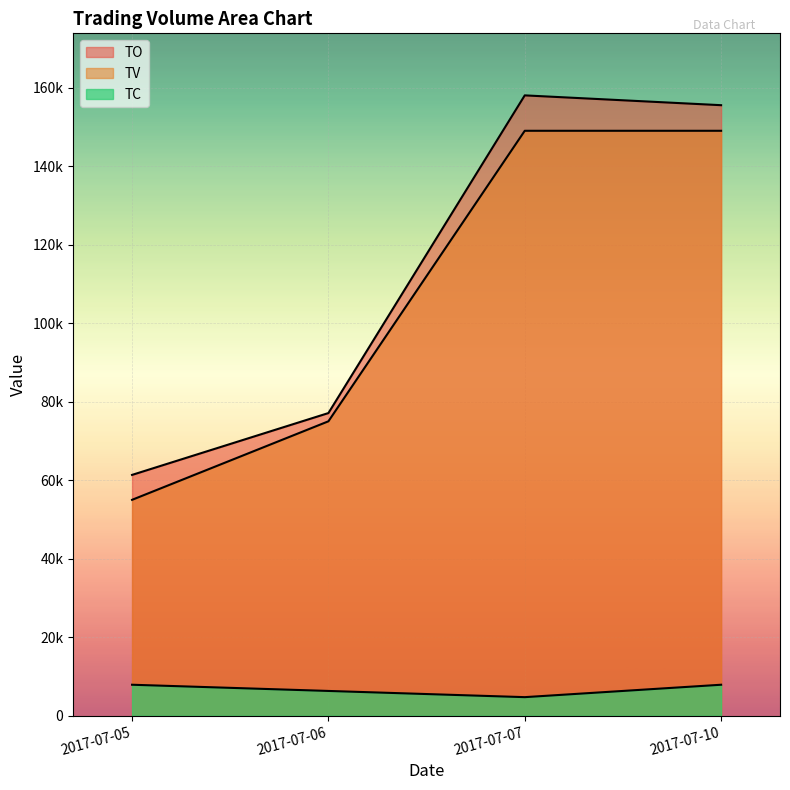

What is the value of the TC point at the 2nd from the left?

6320.8